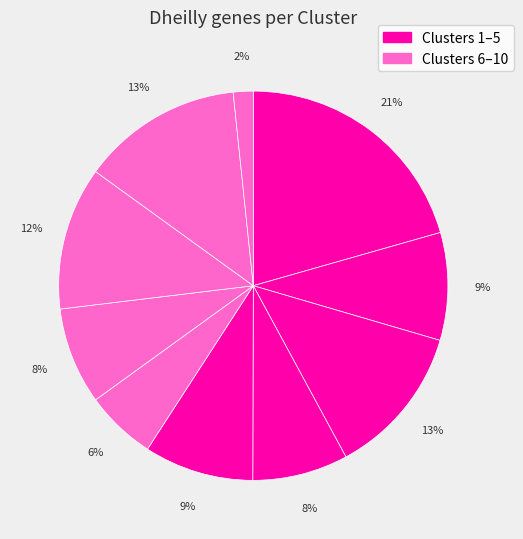

How many slices are in this pie chart?

10